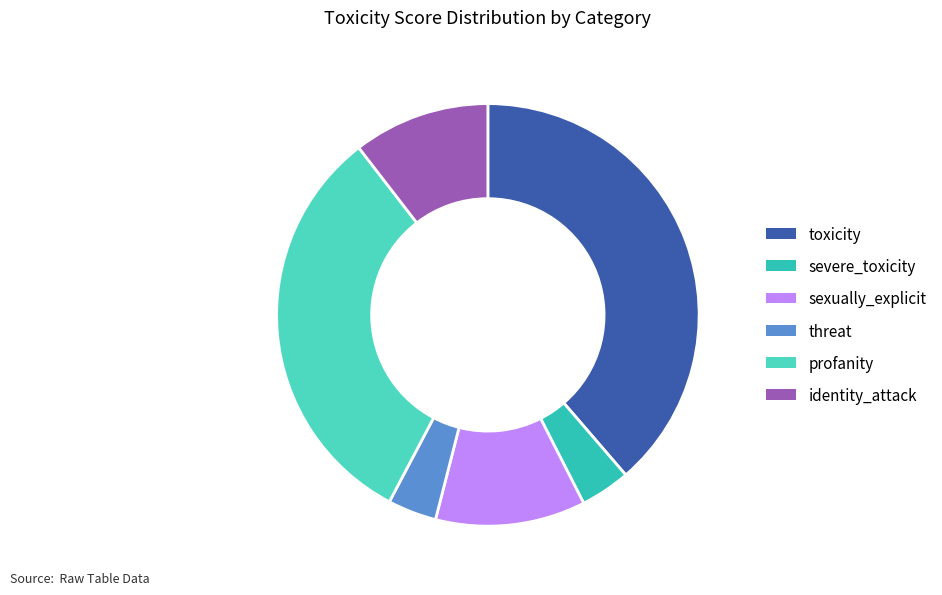

Is there any slice that represents more than half of the pie?

No